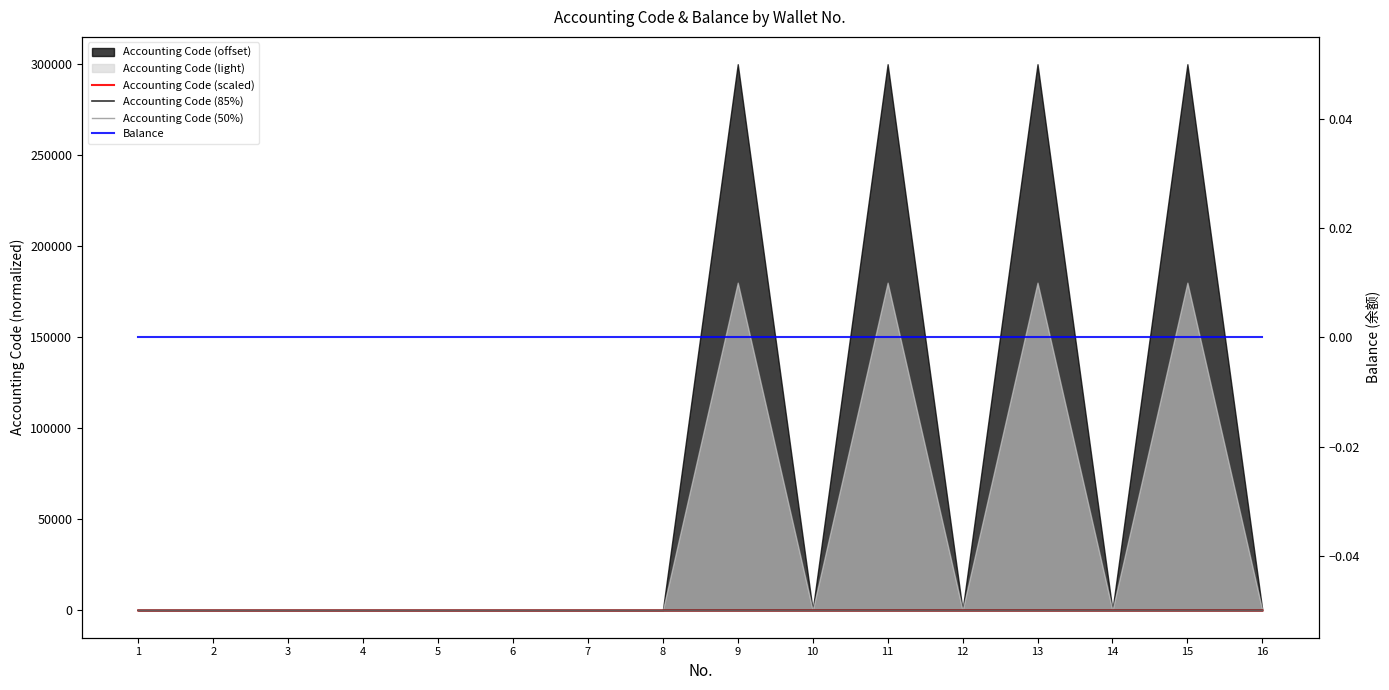

Reading right to left, extract all data points from this chart.

Accounting Code (scaled): 16=0.4	15=1.0	14=0.4	13=1.0	12=0.4	11=1.0	10=0.4	9=1.0	8=0.4	7=0.4	6=0.4	5=0.4	4=0.4	3=0.4	2=0.4	1=0.4
Accounting Code (85%): 16=0.3	15=0.8	14=0.3	13=0.8	12=0.3	11=0.8	10=0.3	9=0.8	8=0.3	7=0.3	6=0.3	5=0.3	4=0.3	3=0.3	2=0.3	1=0.3
Accounting Code (50%): 16=0.2	15=0.5	14=0.2	13=0.5	12=0.2	11=0.5	10=0.2	9=0.5	8=0.2	7=0.2	6=0.2	5=0.2	4=0.2	3=0.2	2=0.2	1=0.2
Balance: 16=0.0	15=0.0	14=0.0	13=0.0	12=0.0	11=0.0	10=0.0	9=0.0	8=0.0	7=0.0	6=0.0	5=0.0	4=0.0	3=0.0	2=0.0	1=0.0